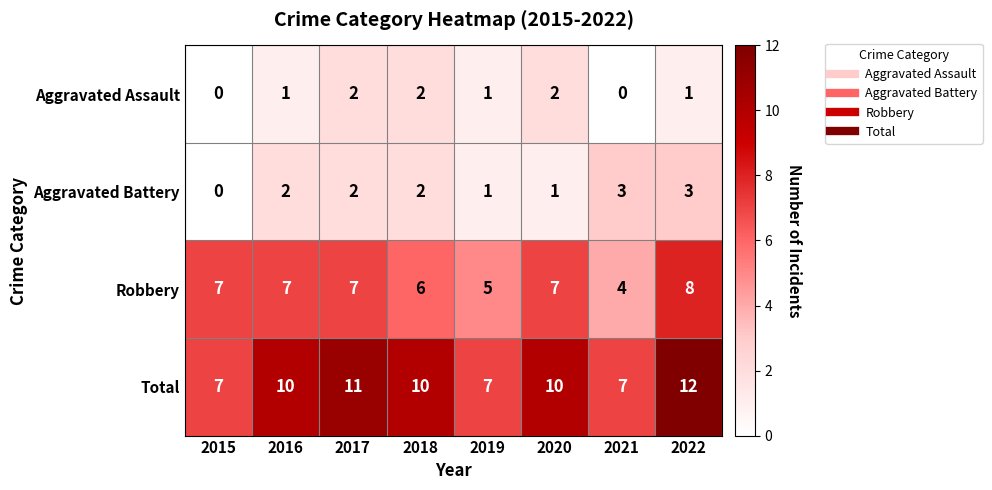

What is the spread (max minus min) of values at 2017?

9